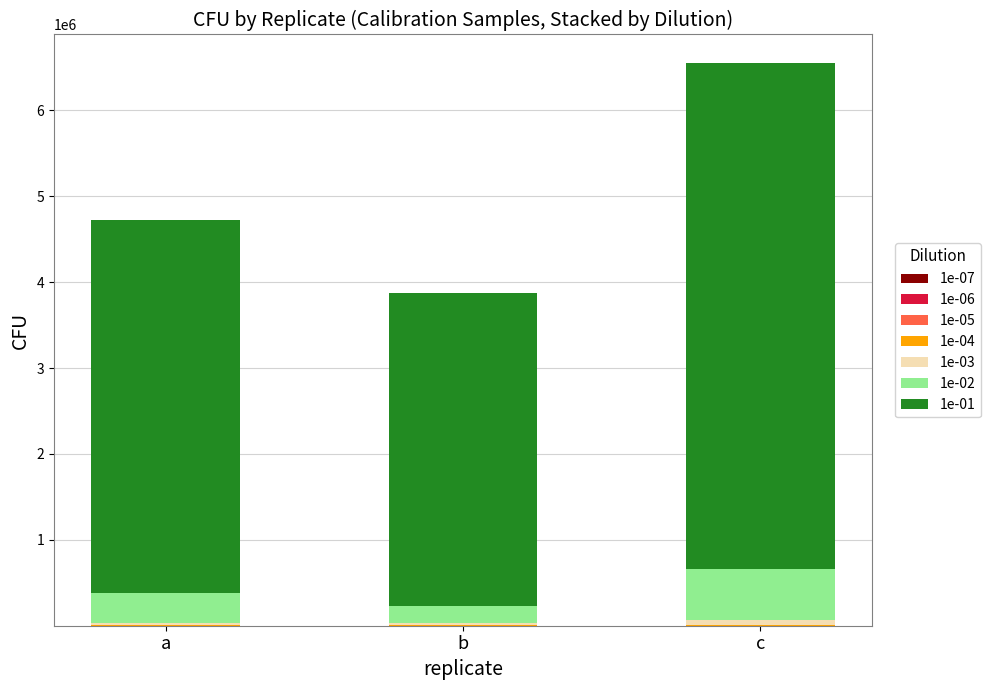

Does the chart contain stacked bars?

Yes